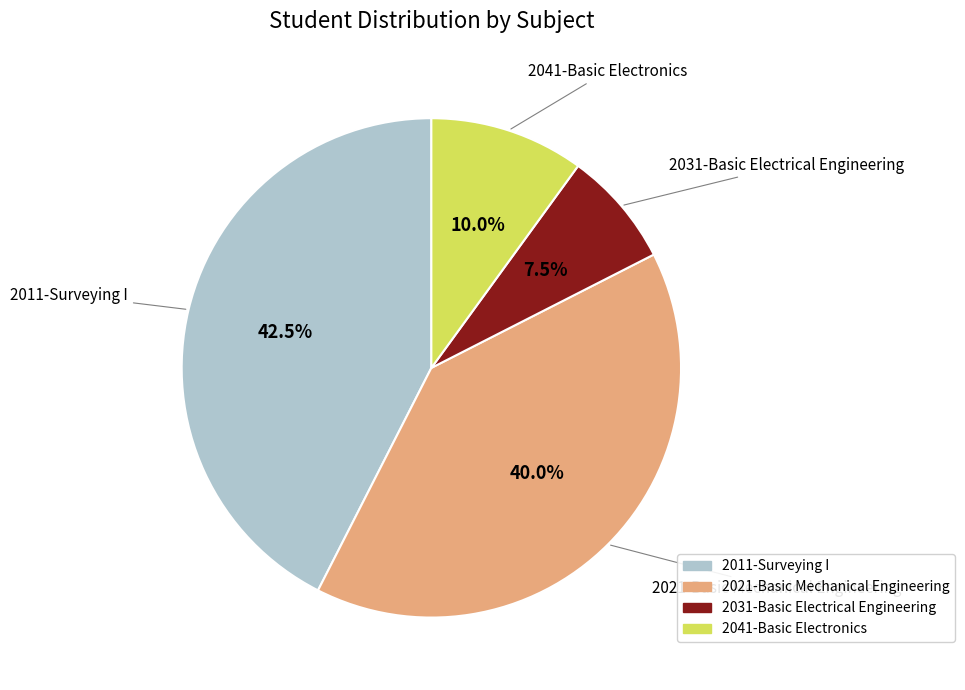

How many slices are in this pie chart?

4